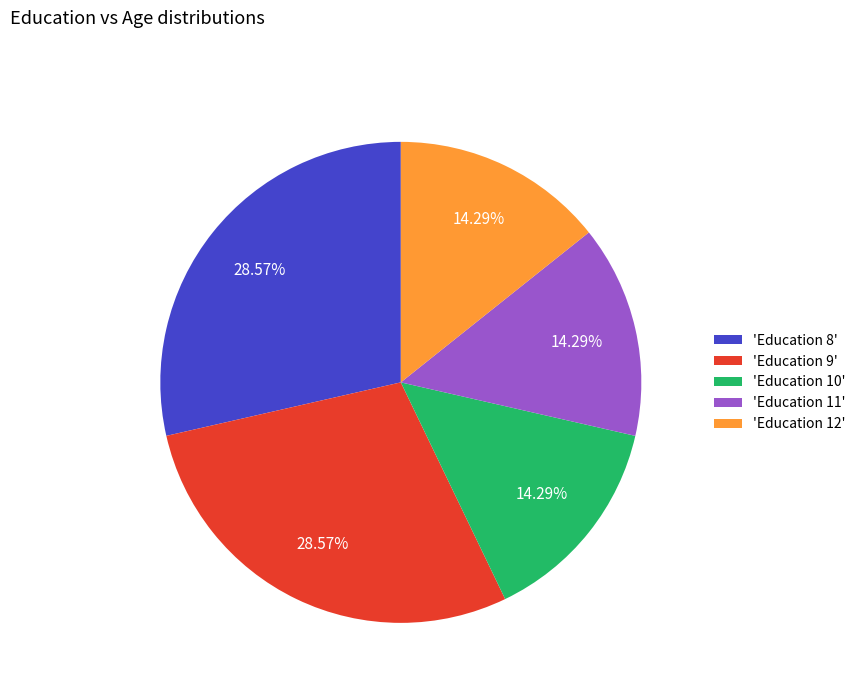

Combined, do 'Education 11' and 'Education 9' account for over 50%?

No